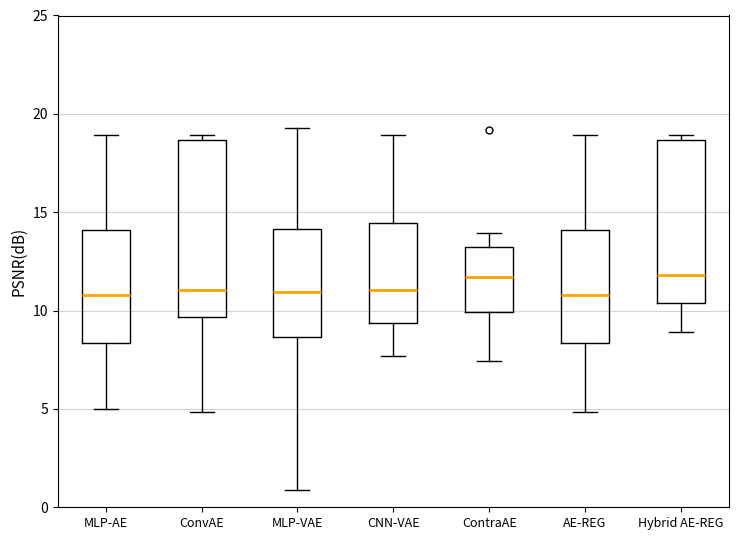

Reading left to right, read every box against the y-axis: the position of its median line, the range the box covers, and the ends of its whiskers. The values are not printed on the chart, so give them approximately, as read against the axis.

MLP-AE: median 11.0, box 8.5 to 14.0, whiskers 5.0 to 19.0
ConvAE: median 11.0, box 9.5 to 18.5, whiskers 5.0 to 19.0
MLP-VAE: median 11.0, box 8.5 to 14.0, whiskers 1.0 to 19.5
CNN-VAE: median 11.0, box 9.5 to 14.5, whiskers 7.5 to 19.0
ContraAE: median 11.5, box 10.0 to 13.0, whiskers 7.5 to 14.0
AE-REG: median 11.0, box 8.5 to 14.0, whiskers 5.0 to 19.0
Hybrid AE-REG: median 12.0, box 10.5 to 18.5, whiskers 9.0 to 19.0